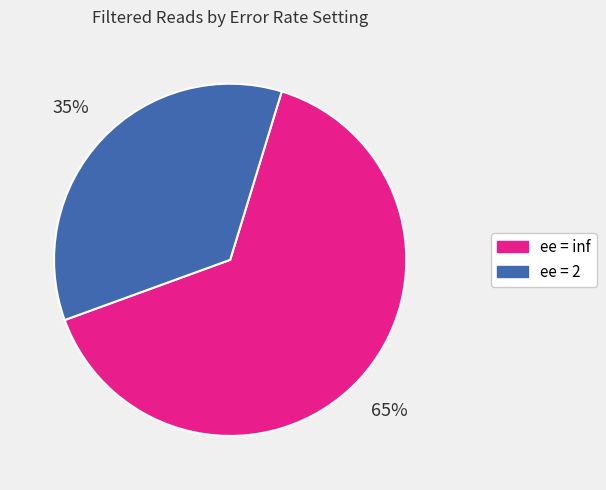

Does ee = 2 account for over 50% of the chart?

No